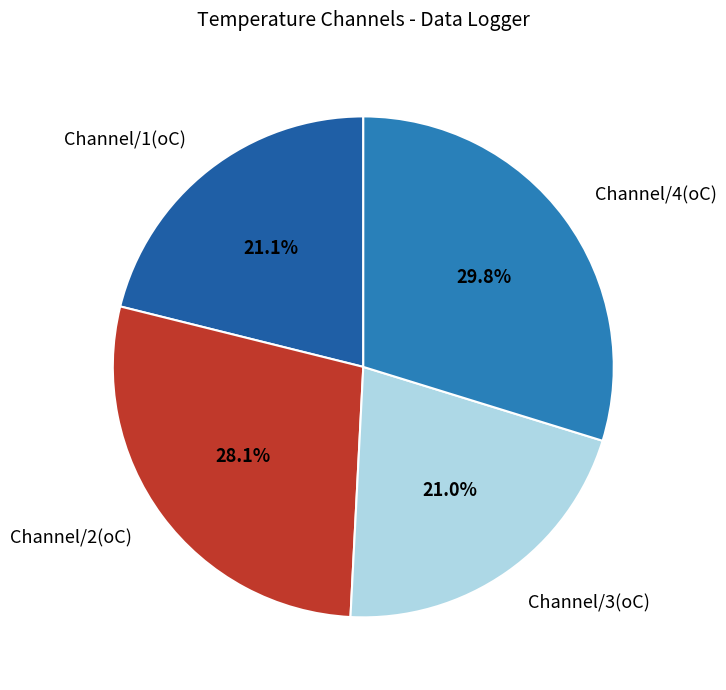

Count the number of slices in the pie.

4